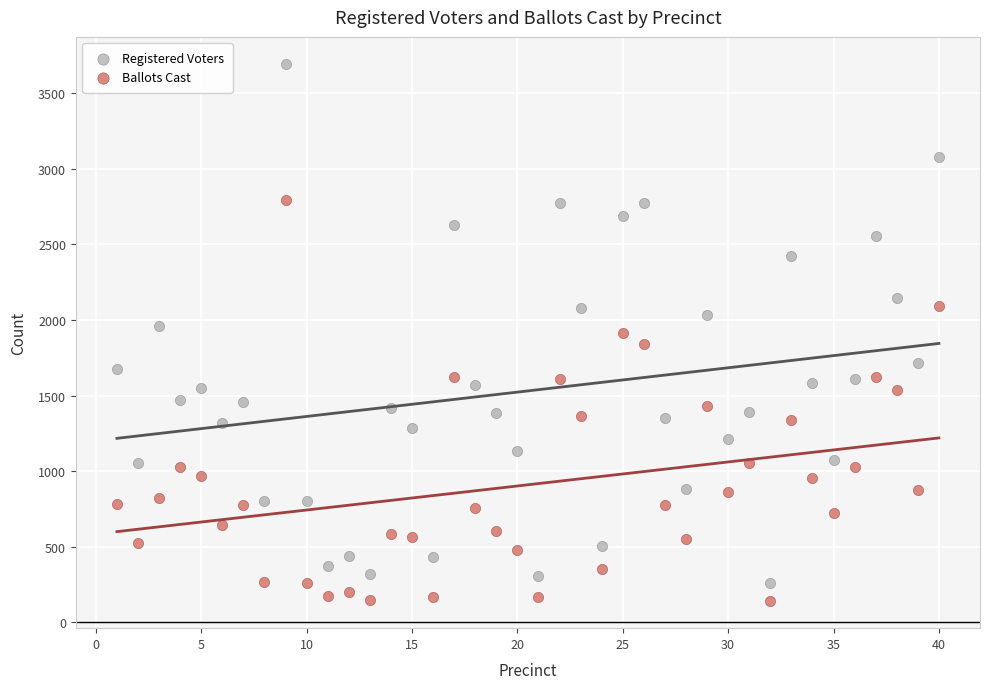

Which series contains the lowest Y value?

Ballots Cast